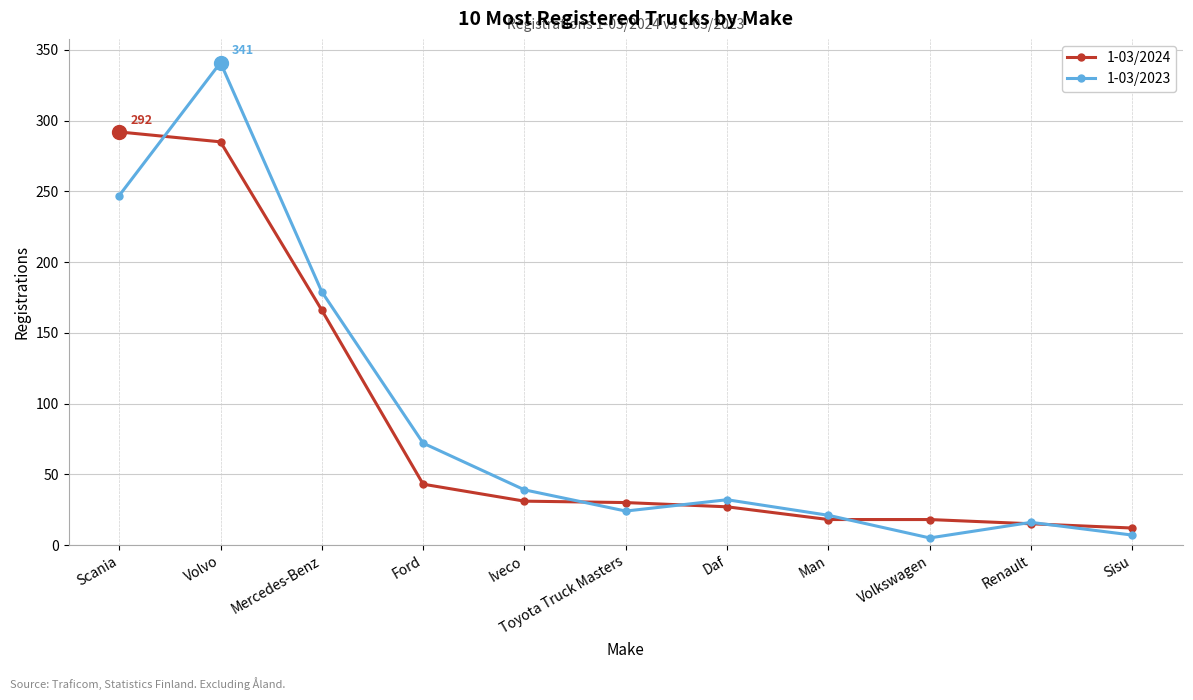

Where is the first local minimum for 1-03/2023?

Toyota Truck Masters